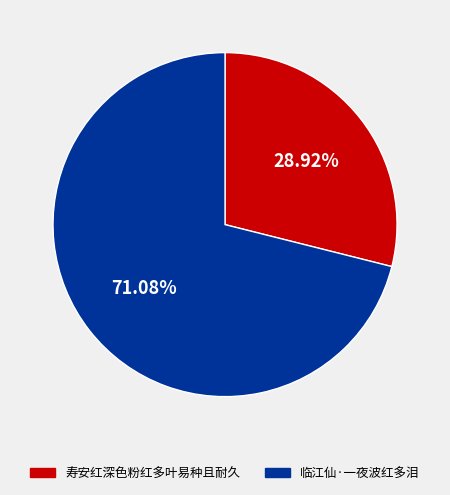

Which category has the smallest portion of the pie?

寿安红深色粉红多叶易种且耐久